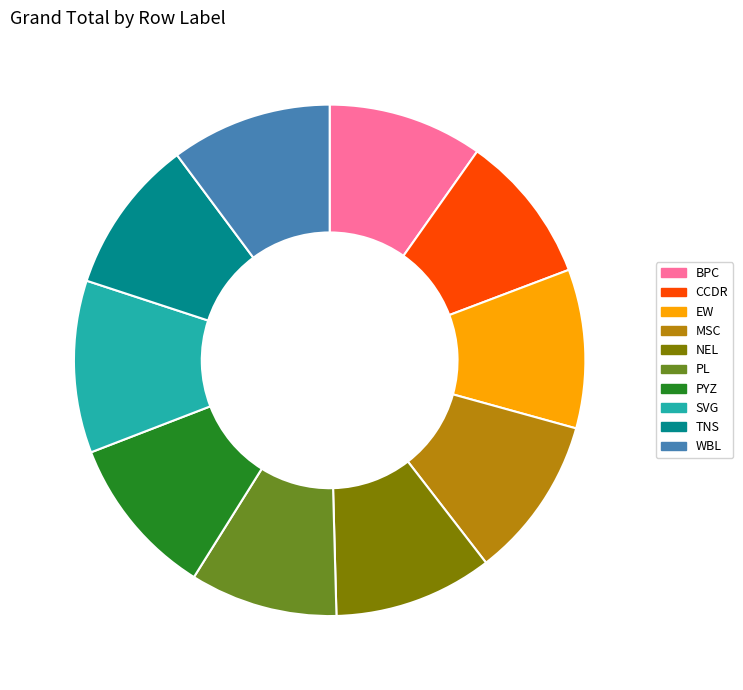

Combined, do BPC and CCDR account for over 50%?

No